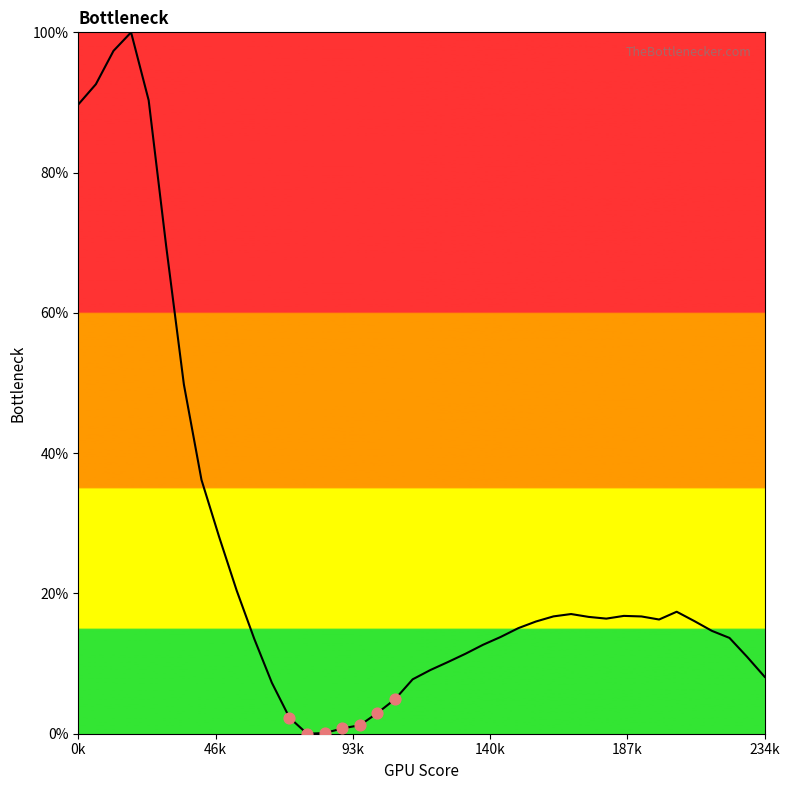

What is the maximum value shown in the chart?

100.0